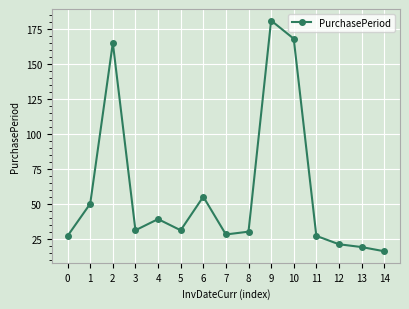

The chart shows a value of 71 at 1. True or false?

False